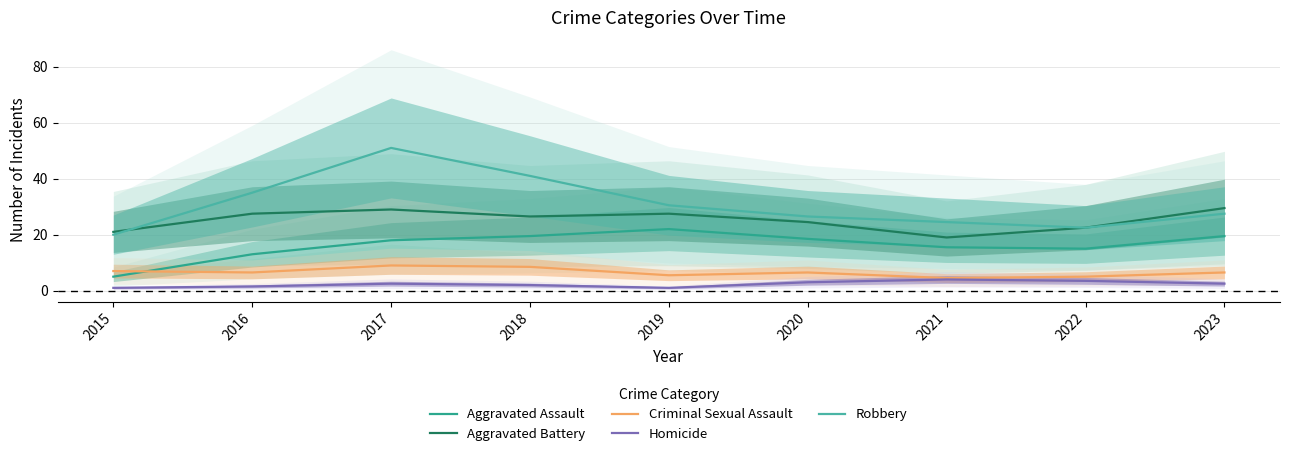

At which category does Robbery reach its first local peak?

2017